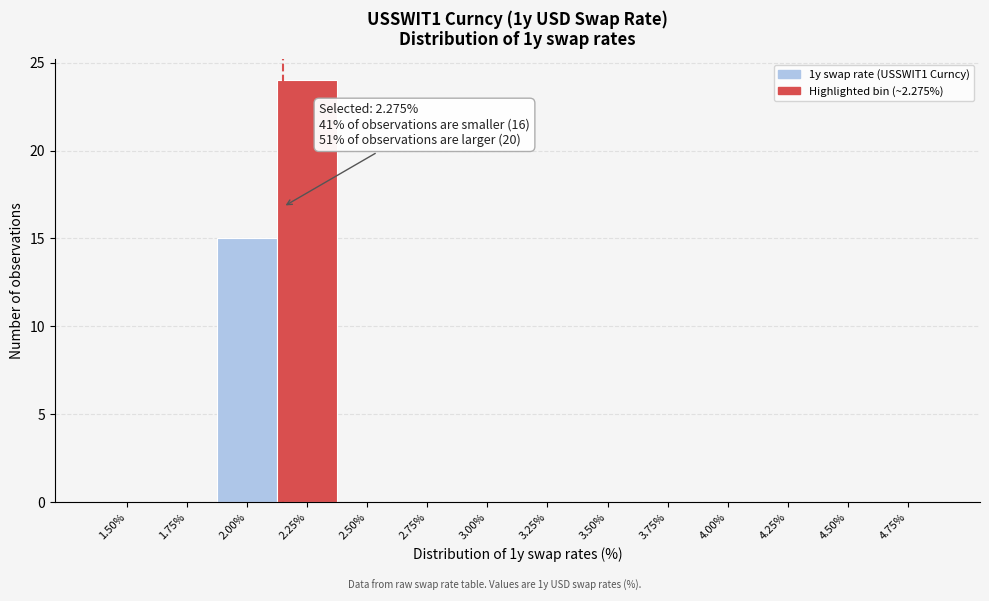

Reading right to left, list all the values displayed in this chart.

4.75%=0	4.50%=0	4.25%=0	4.00%=0	3.75%=0	3.50%=0	3.25%=0	3.00%=0	2.75%=0	2.50%=0	2.25%=24	2.00%=15	1.75%=0	1.50%=0